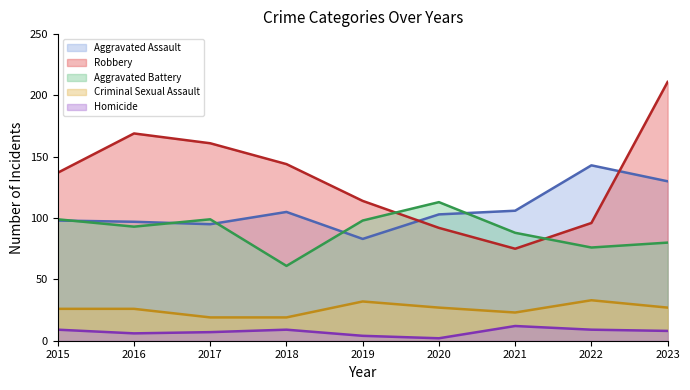

At which label is Homicide closest to 7?

2017